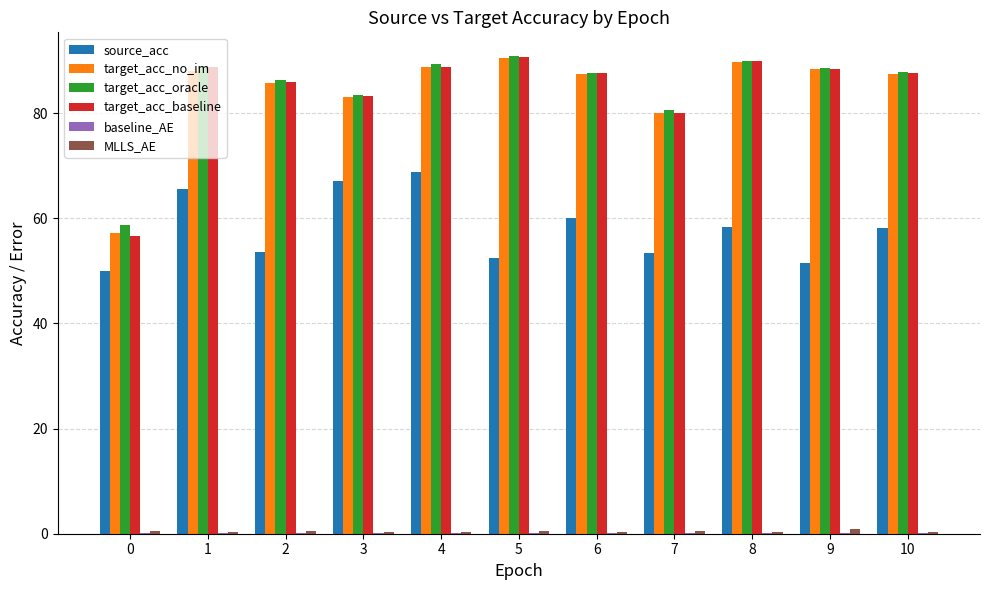

What is the average value of the source_acc series?

58.1